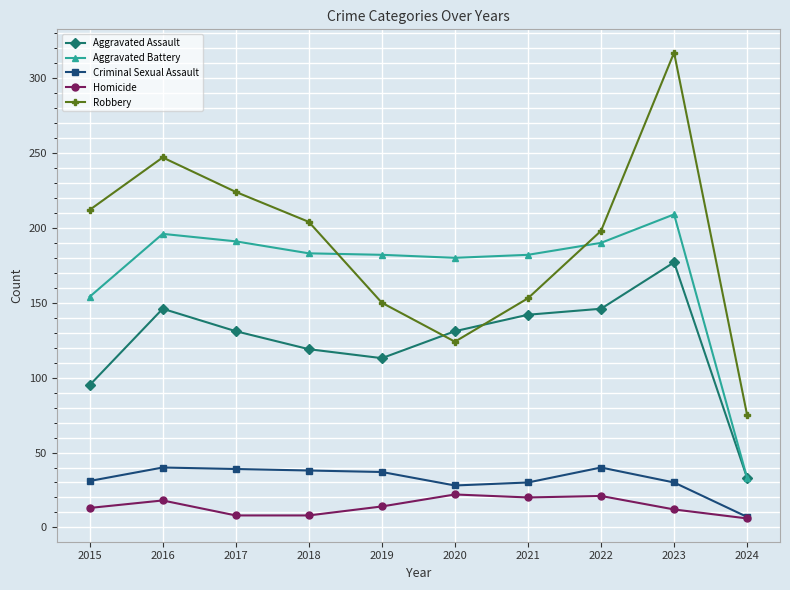

True or false: Criminal Sexual Assault has a value of 30 at 2023.

True